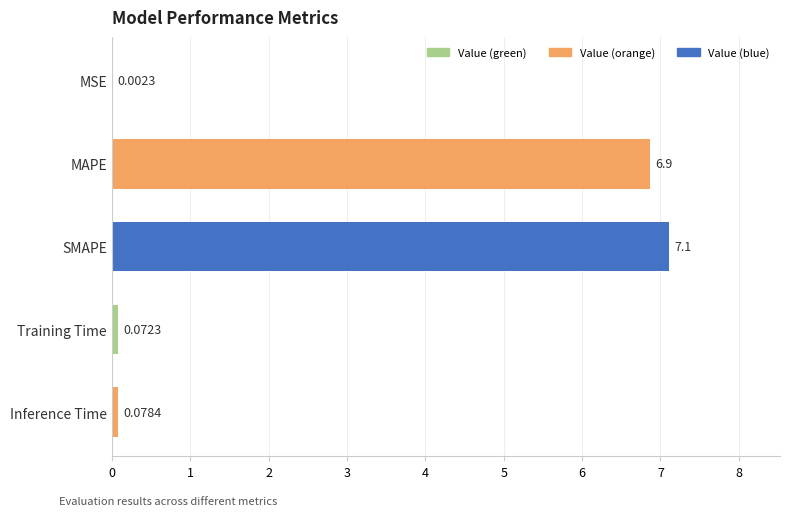

Which has a higher value, Inference Time or SMAPE?

SMAPE